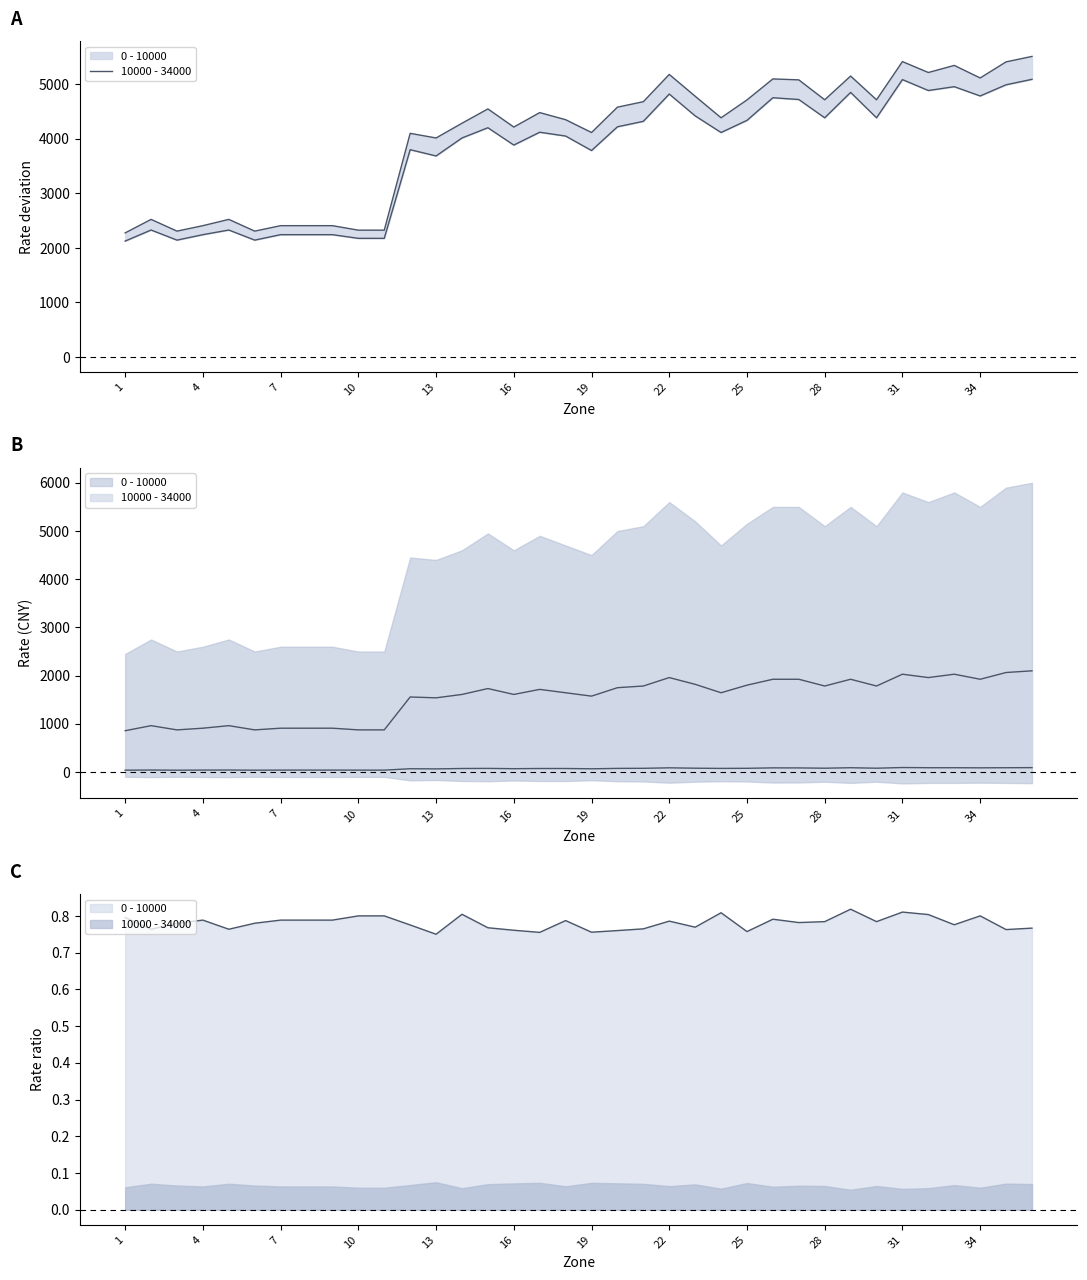

What is the ratio of the value at 20 to the value at 26?

0.9